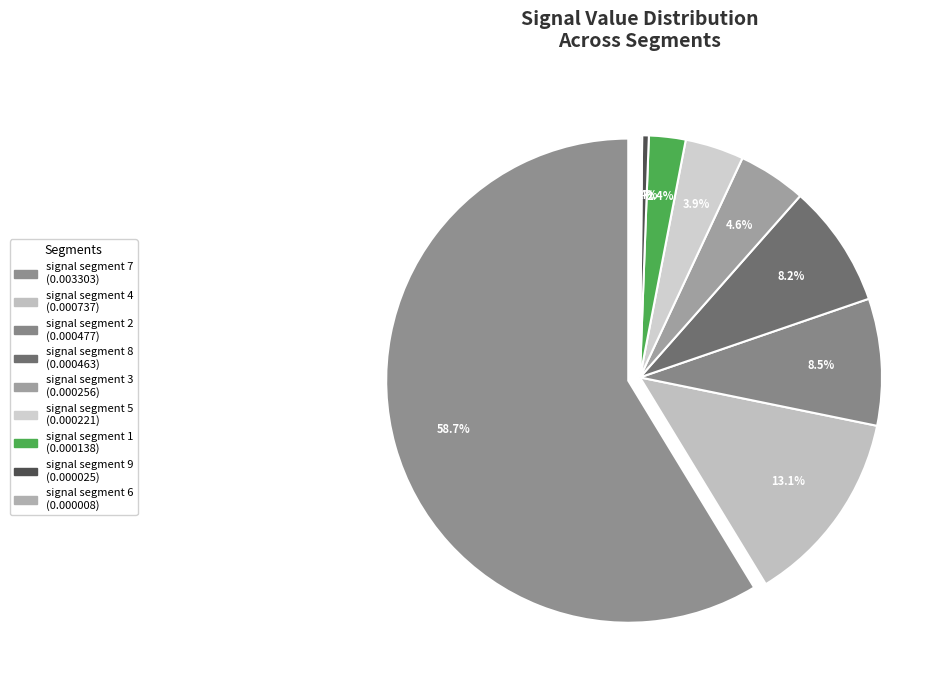

Rank the categories by value from lowest to highest.

signal segment 6, signal segment 9, signal segment 1, signal segment 5, signal segment 3, signal segment 8, signal segment 2, signal segment 4, signal segment 7